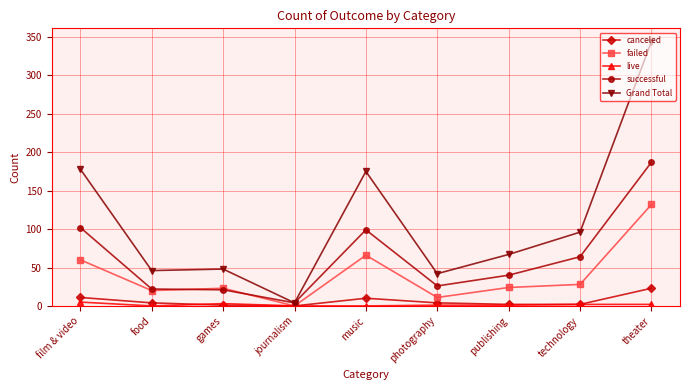

How many lines are shown in the chart?

5